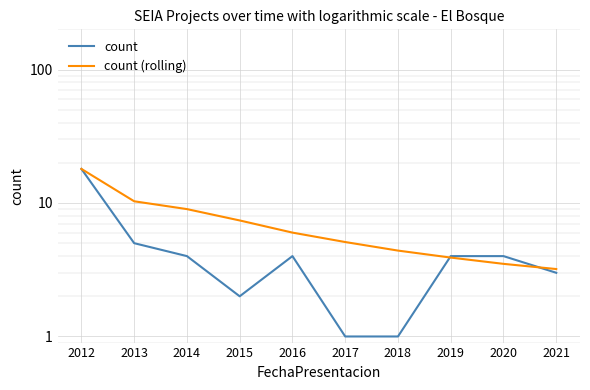

At which label is count (rolling) closest to 10?

2013